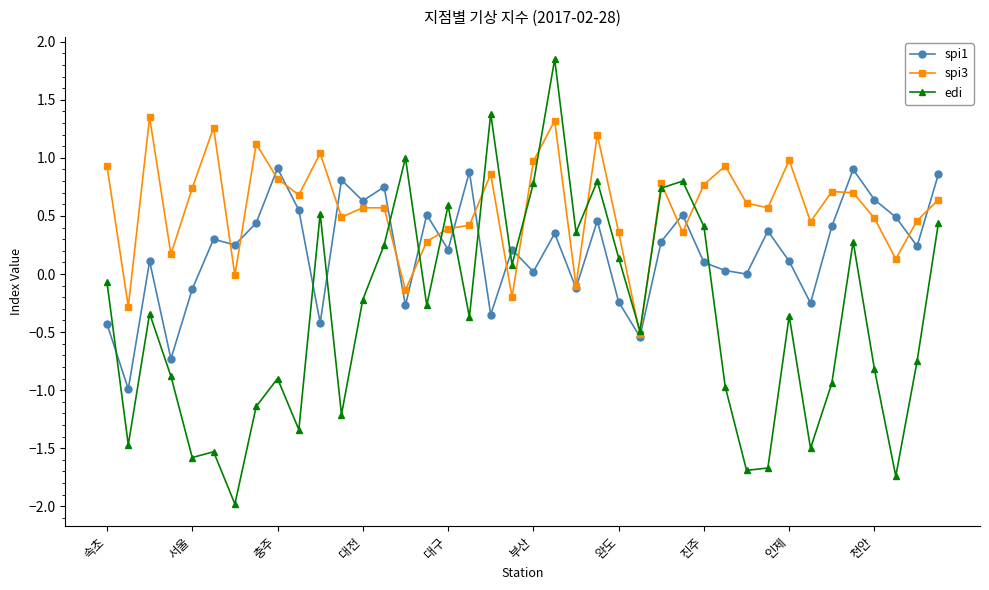

Which series has the largest total across all categories?

spi3